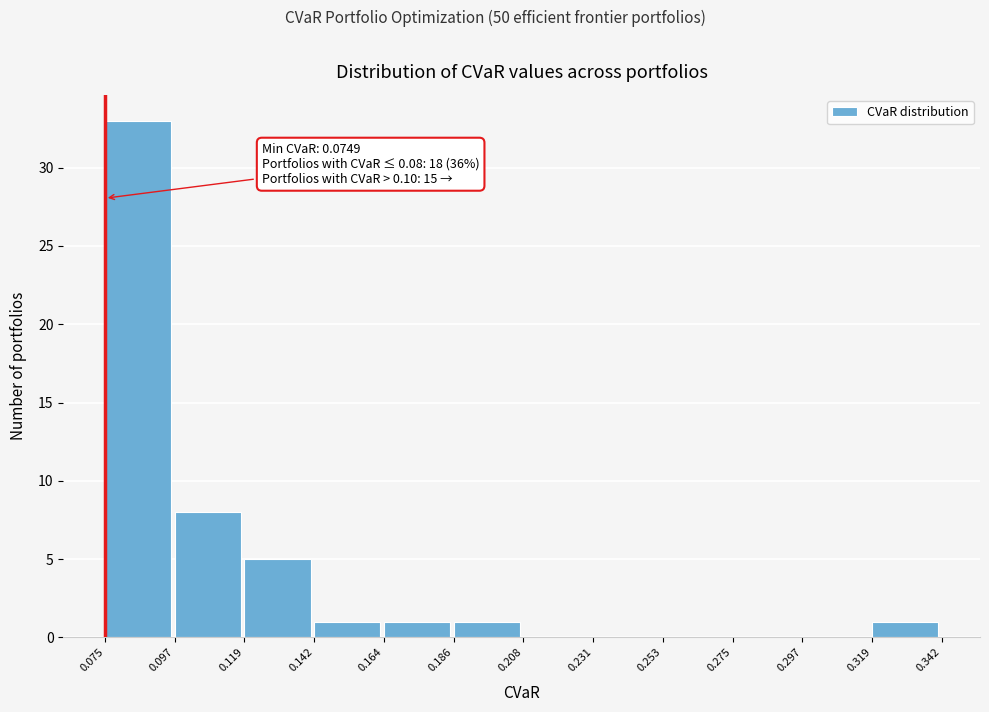

Which range on the x-axis has the tallest bar?

0.075 to 0.097